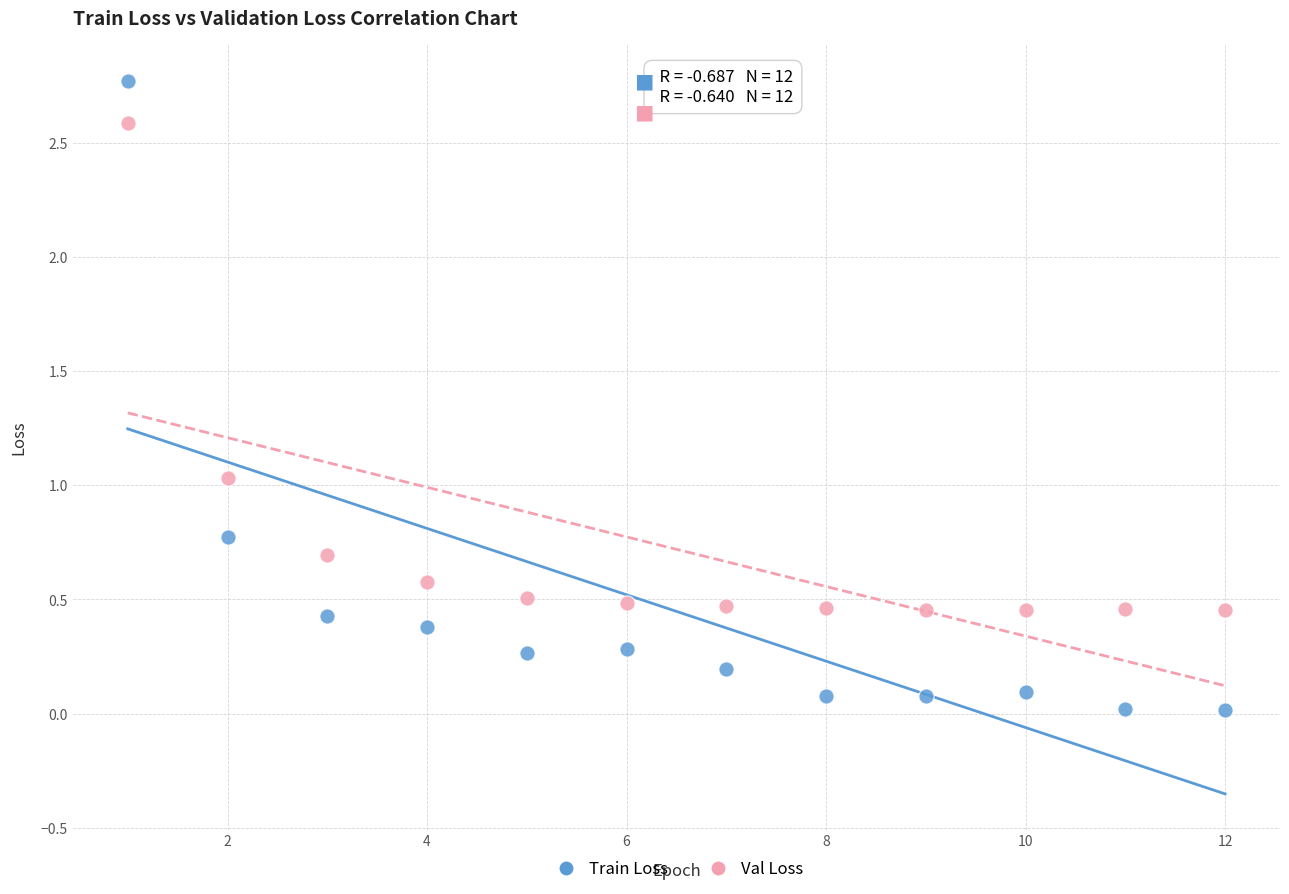

Which series contains the highest Y value?

Train Loss